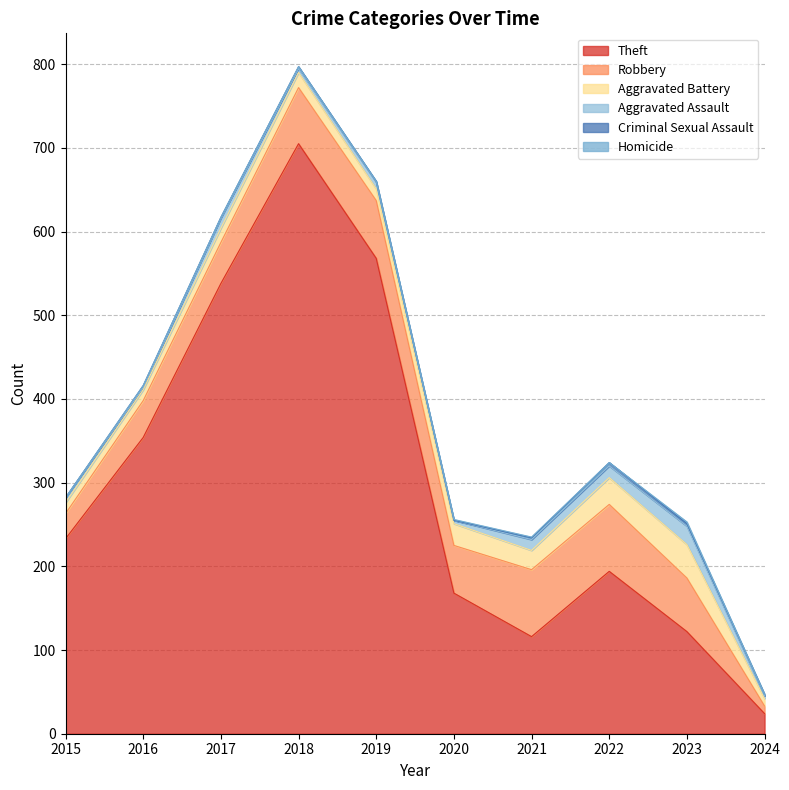

Which label corresponds to the smallest value in the chart?

2015